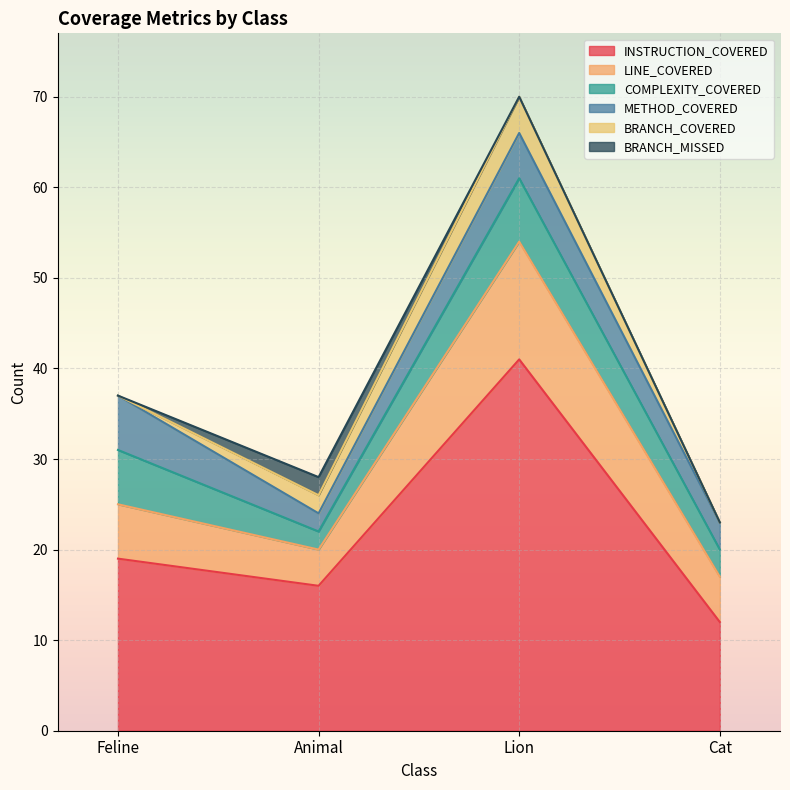

Is the value of COMPLEXITY_COVERED at Feline greater than the value of LINE_COVERED at Lion?

No